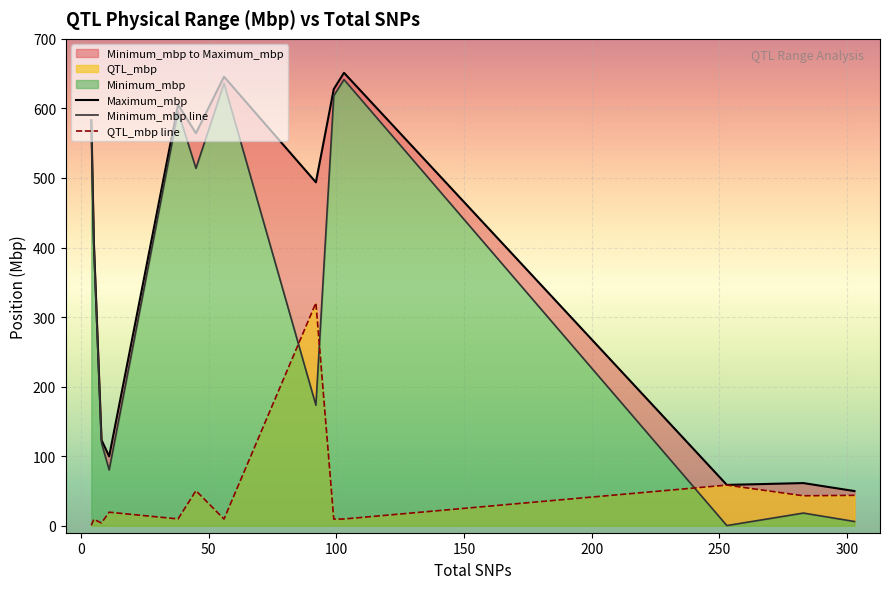

What is the highest value of the QTL_mbp line series?

320.4